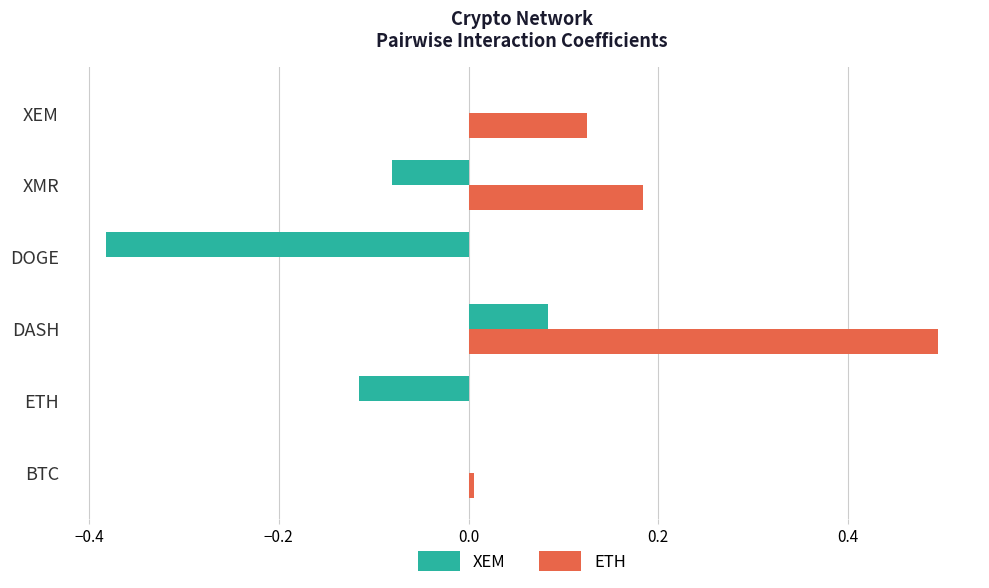

True or false: XEM has a value of 0.2 at BTC.

False